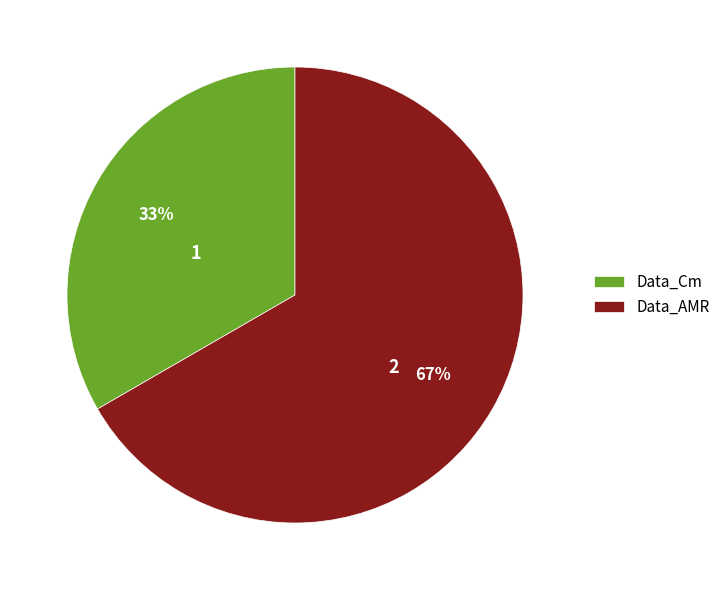

What is the largest slice in the pie chart?

Data_AMR